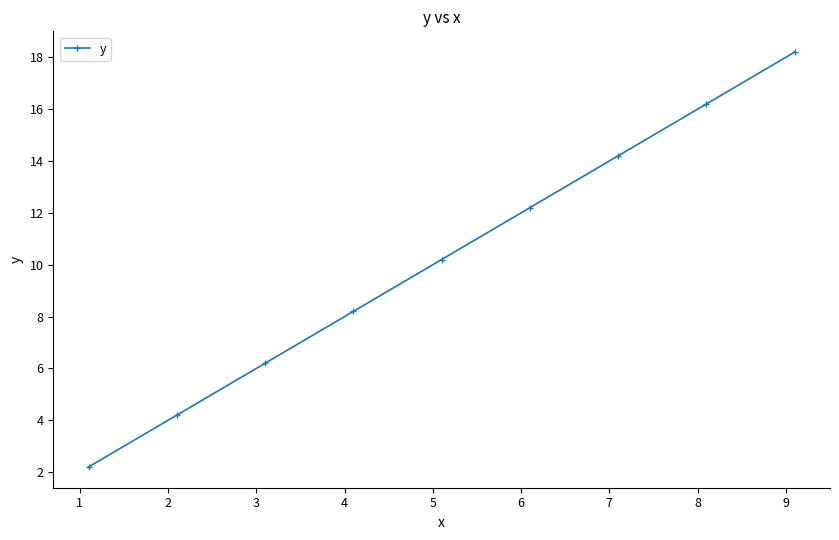

What is the difference between the second highest and second lowest values?

12.0